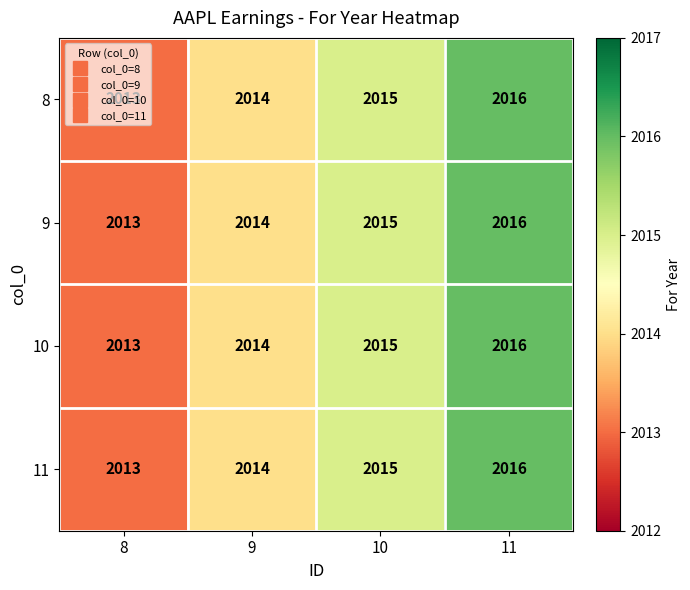

What is the total value across all series at 11?

8064